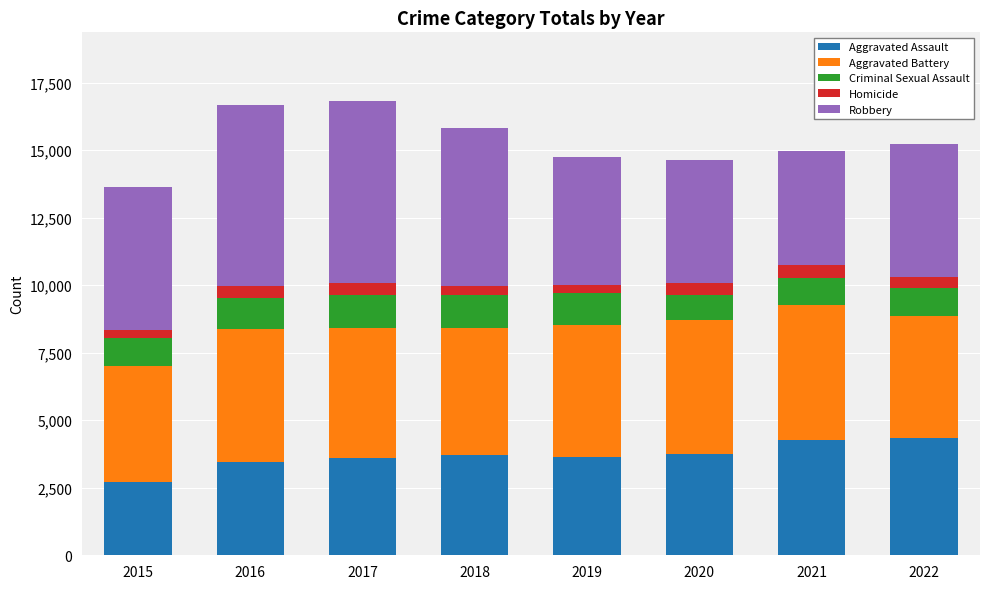

What is the minimum value for Aggravated Assault?

2715